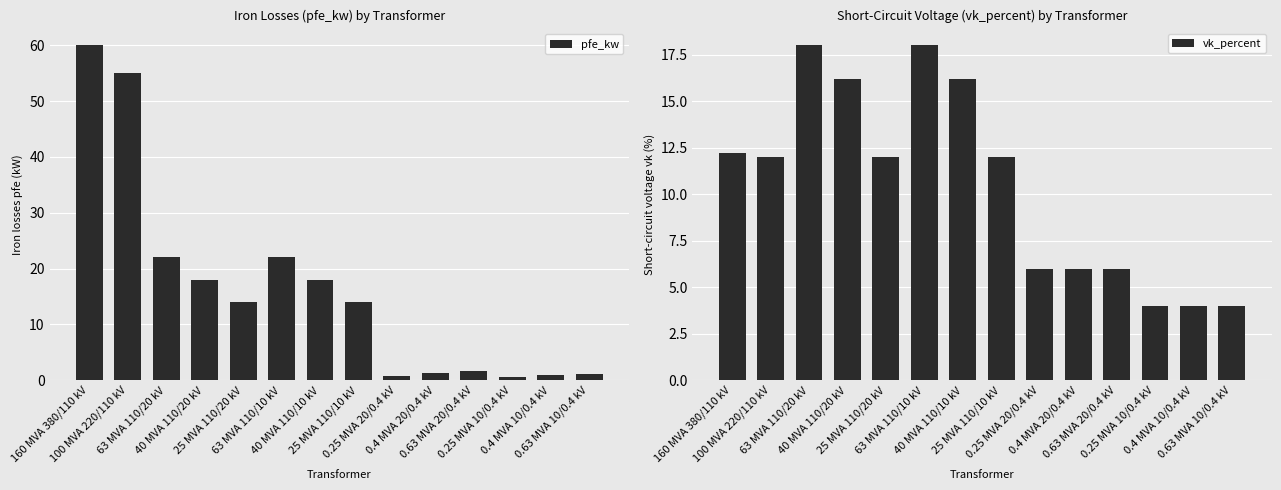

What is the value of the pfe_kw bar at the 12th from the left?

0.6